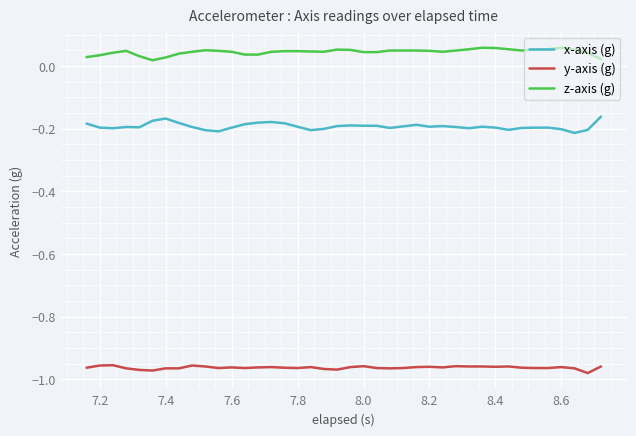

True or false: x-axis (g) and z-axis (g) intersect in this chart.

False